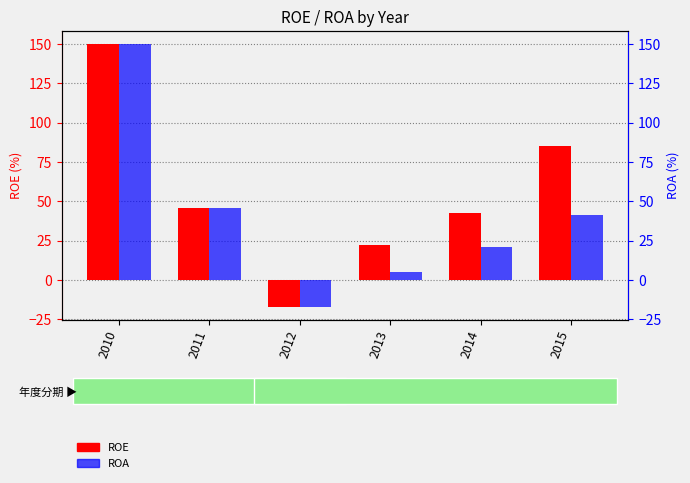

How many distinct data groups are displayed?

2